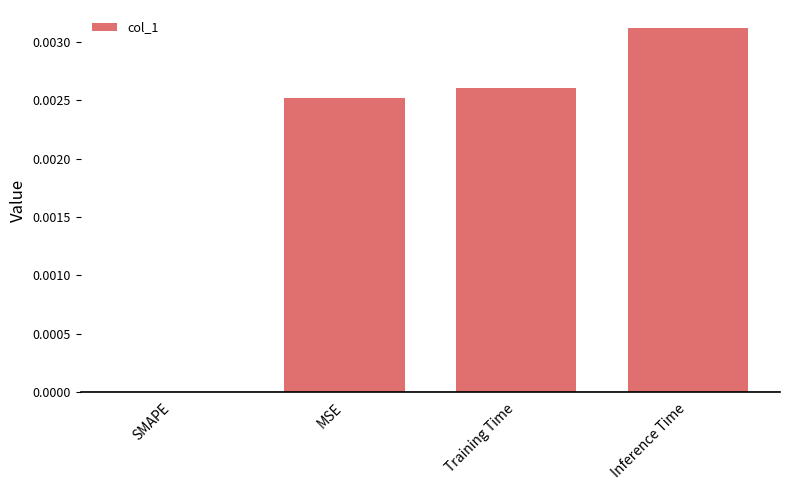

Are the bars grouped side by side (vs. stacked)?

No